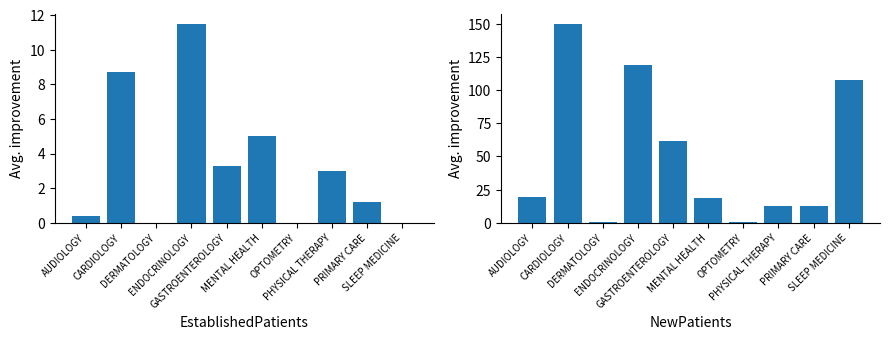

What is the sum of all EstablishedPatients values?

33.1